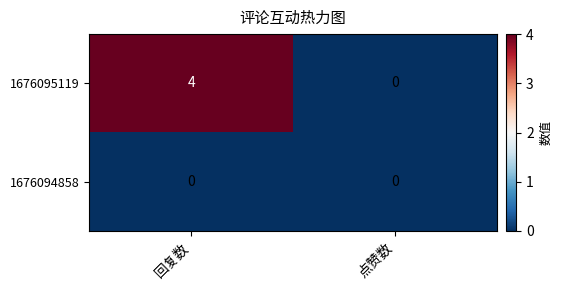

Reading left to right, what are all the values shown in this chart?

1676095119: 回复数=4	点赞数=0
1676094858: 回复数=0	点赞数=0